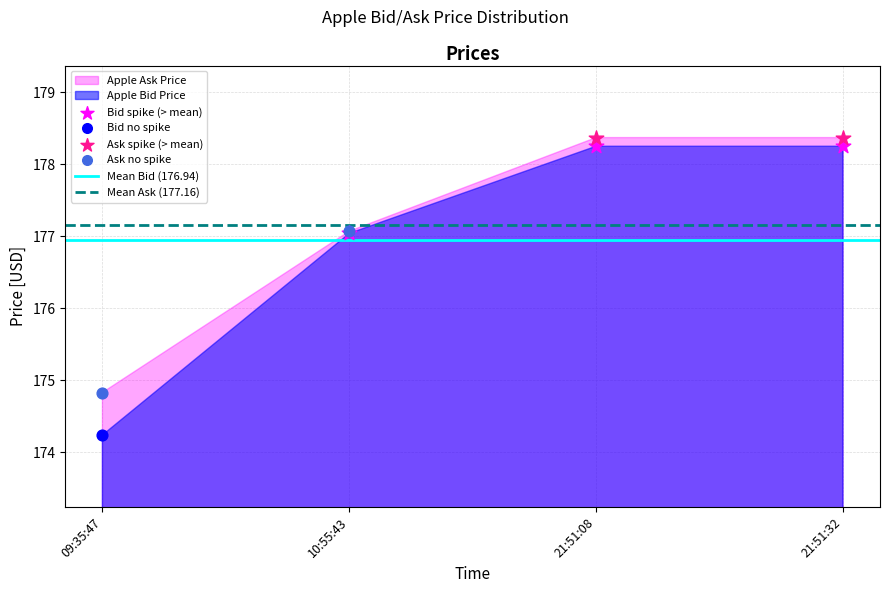

Which series contains the highest Y value?

Ask spike (> mean)